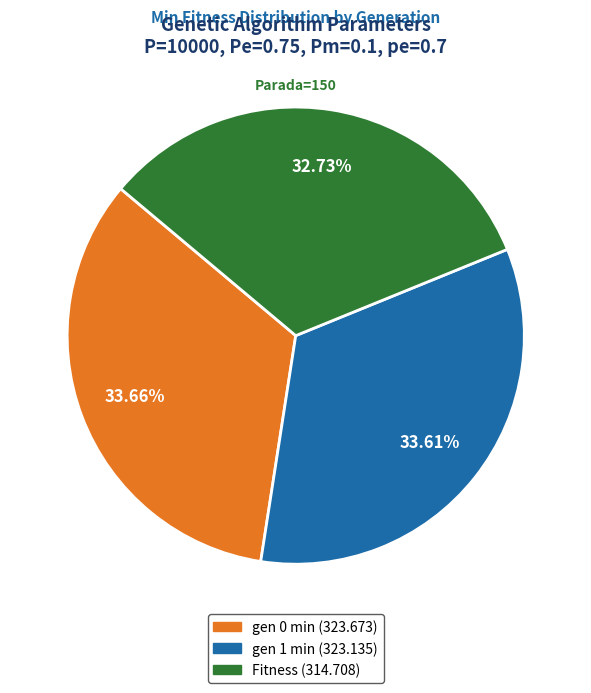

Which category has the smallest portion of the pie?

Fitness